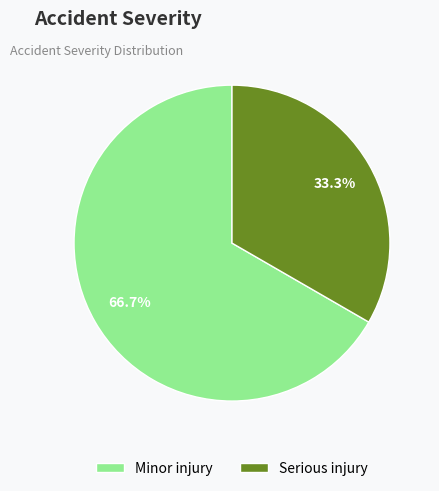

How many slices are in this pie chart?

2